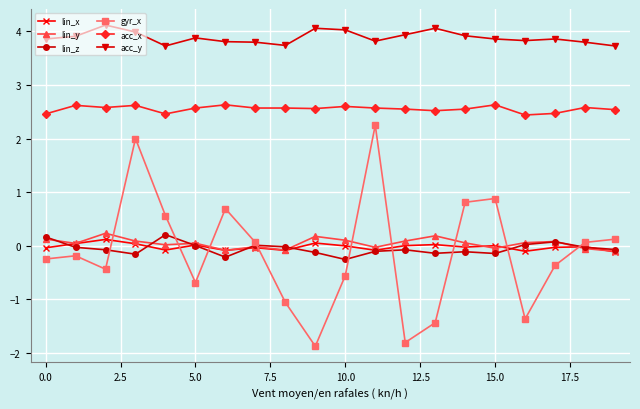

Which series has the largest range (max minus min)?

gyr_x